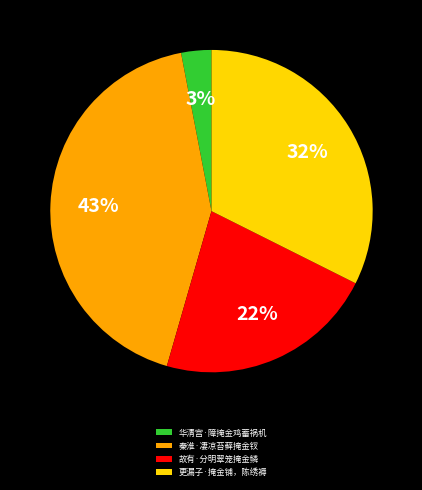

How many segments does this pie chart have?

4